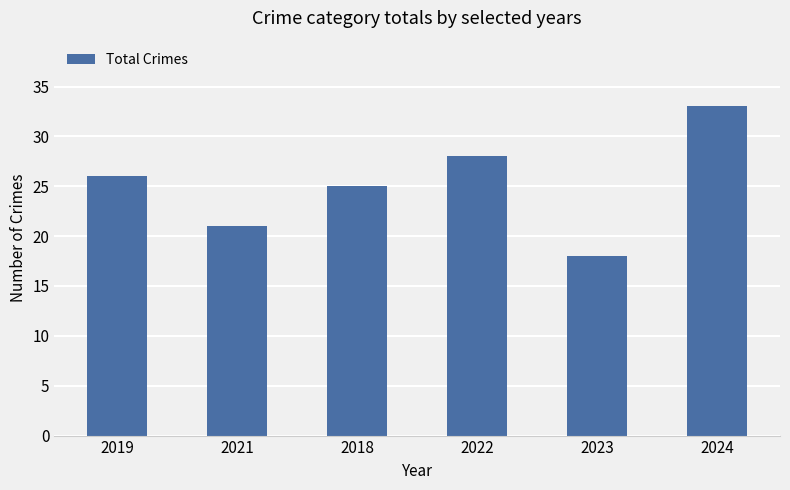

What is the sum of all values?

151